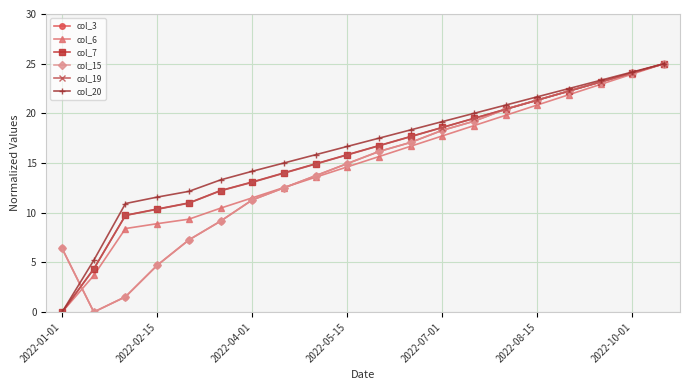

True or false: col_7 and col_6 cross at least once.

False